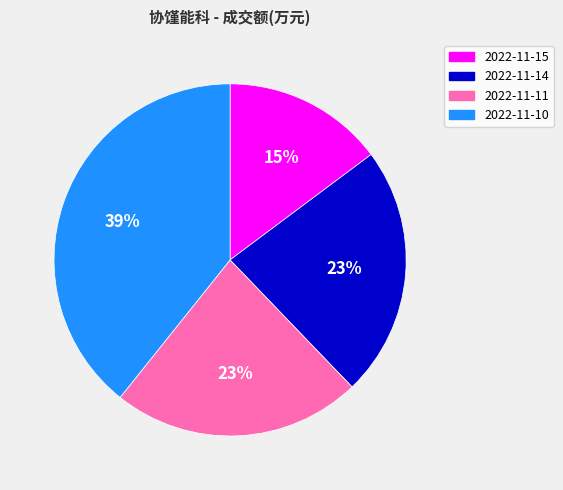

Combined, do 2022-11-11 and 2022-11-10 account for over 50%?

Yes